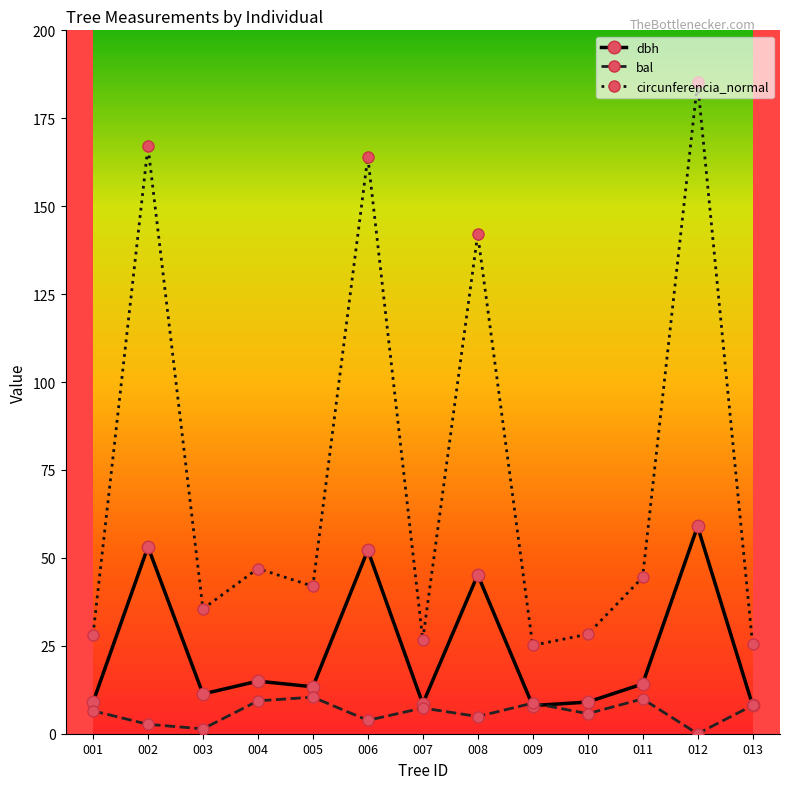

True or false: circunferencia_normal and bal cross at least once.

False